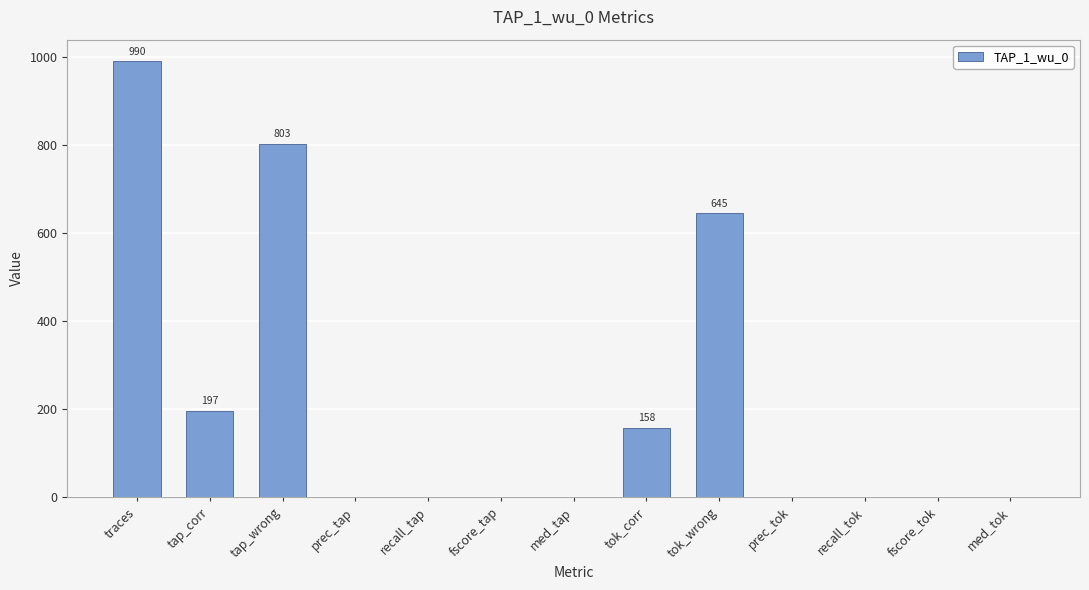

Which label corresponds to the largest value in the chart?

traces